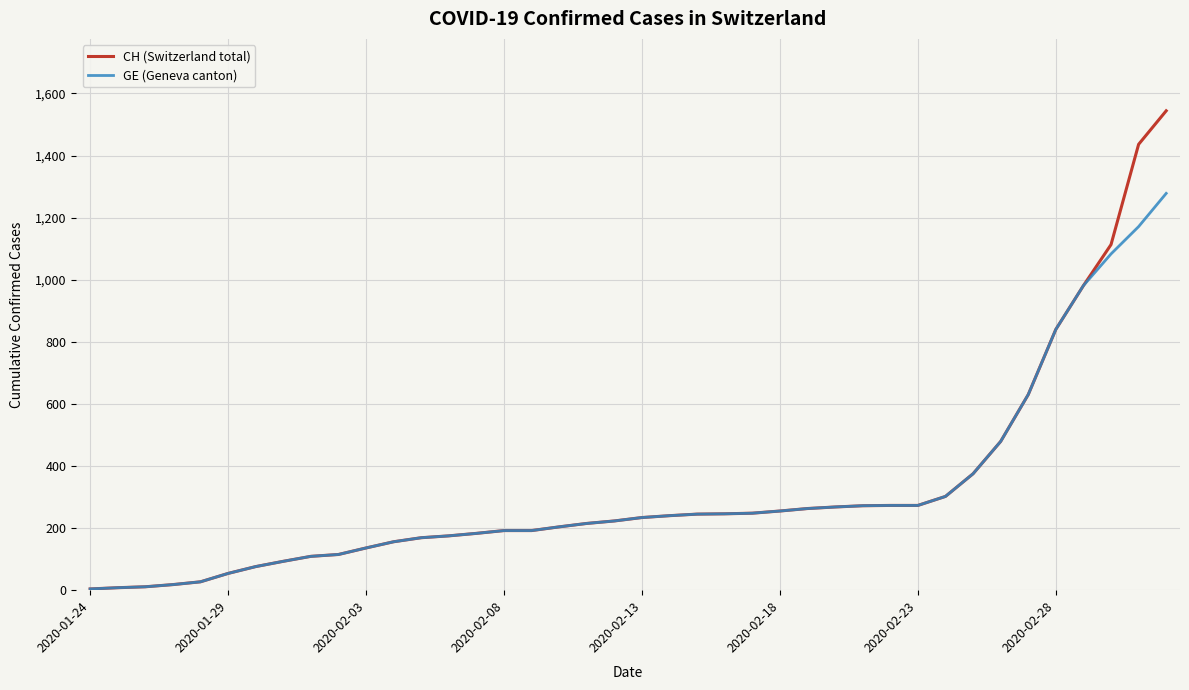

Which series has the widest spread of values?

CH (Switzerland total)